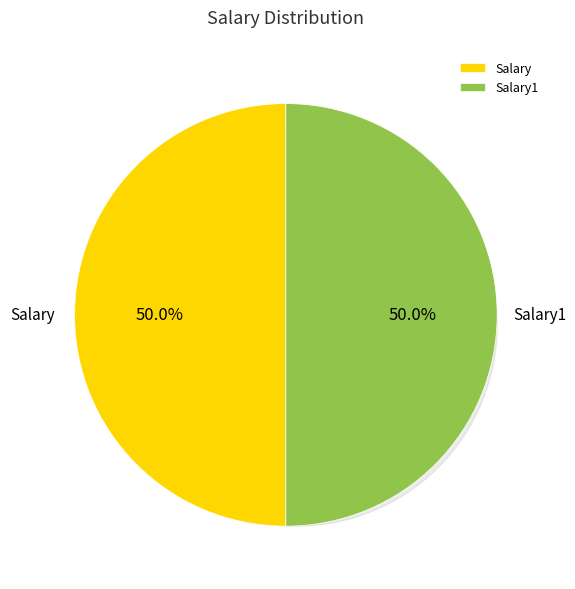

Between Salary1 and Salary, which is larger?

Salary